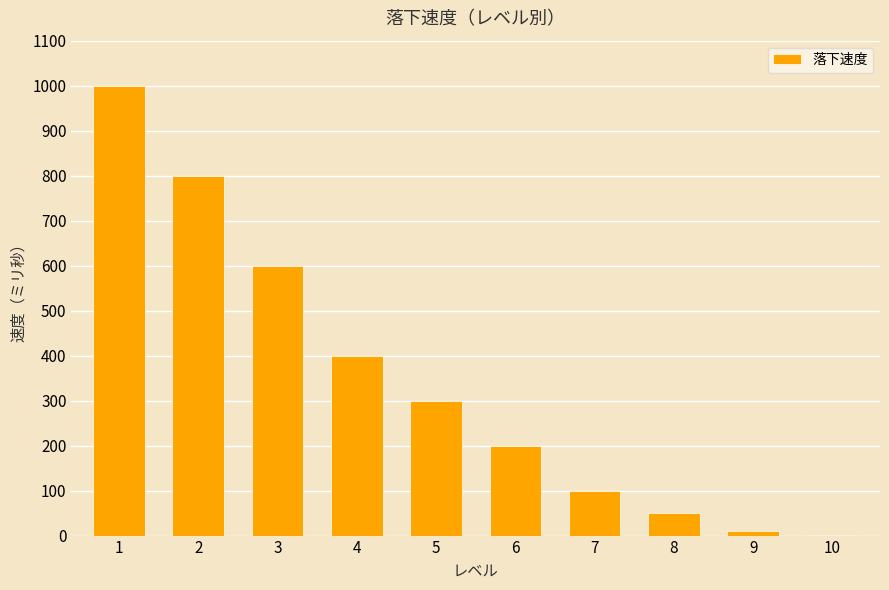

What is the maximum value shown in the chart?

1000